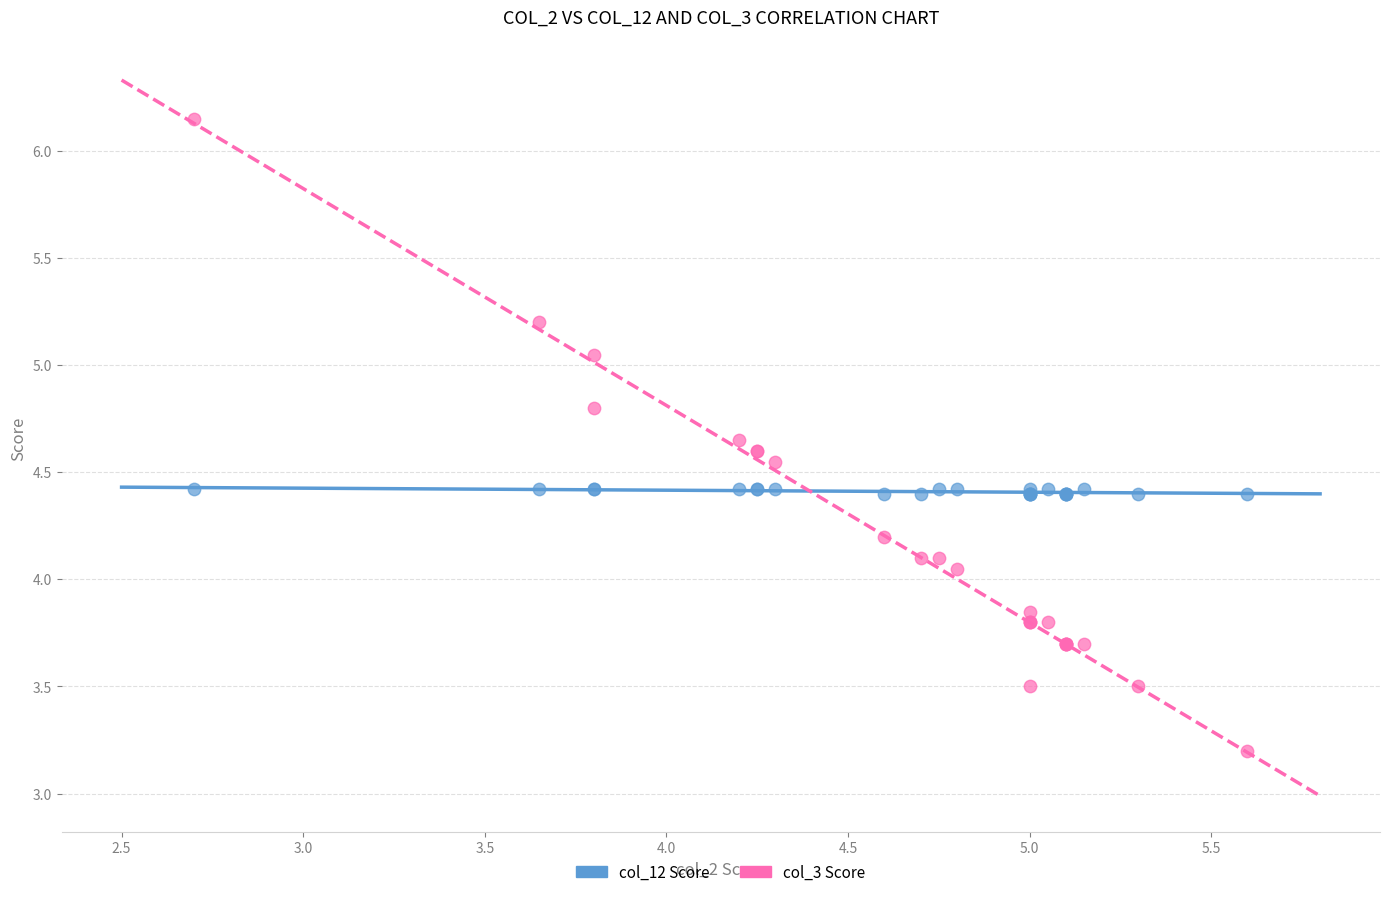

What is the X range (max minus min) for the scatter plot?

2.9